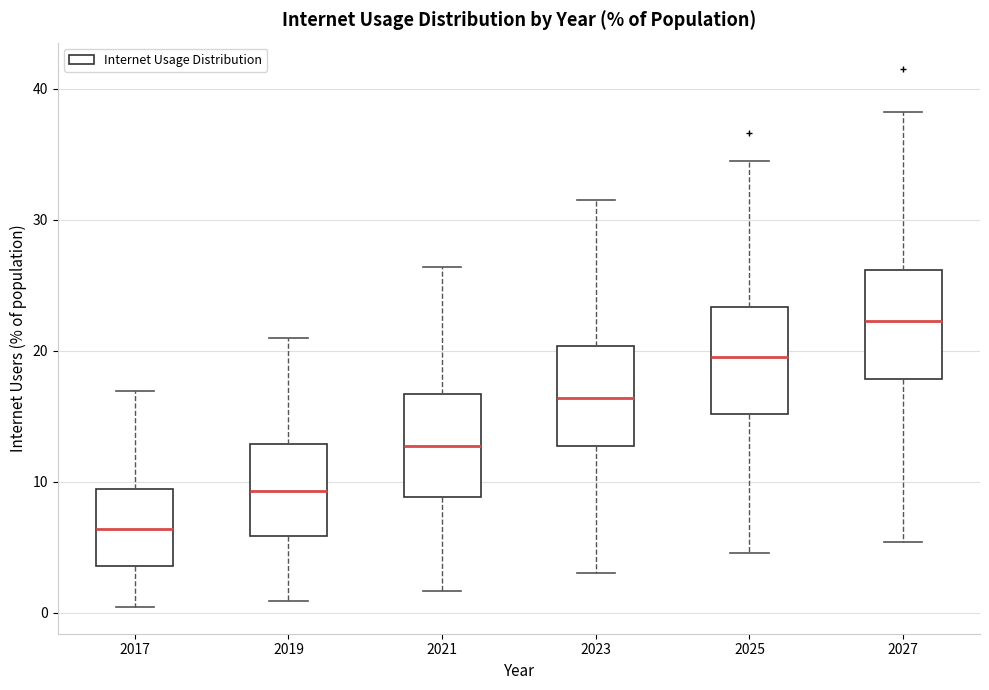

Where does the lower whisker of the box at x = 2025 end on the y-axis? The values are not printed on the chart, so give them approximately, as read against the axis.

5